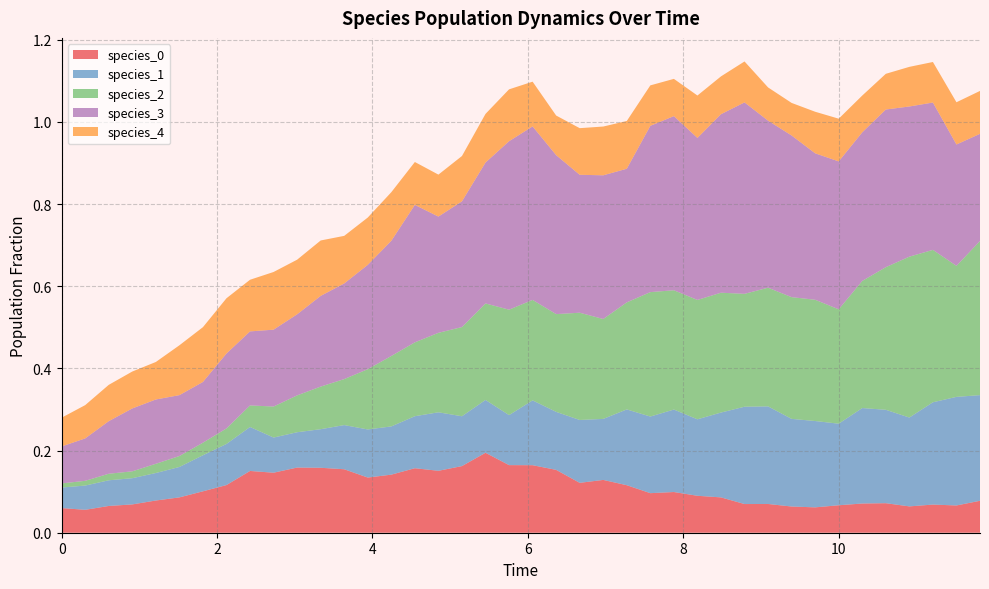

Reading left to right, extract all data points from this chart.

species_0: 0.1	0.1	0.1	0.1	0.1	0.1	0.1	0.1	0.2	0.1	0.2	0.2	0.2	0.1	0.1	0.2	0.2	0.2	0.2	0.2	0.2	0.2	0.1	0.1	0.1	0.1	0.1	0.1	0.1	0.1	0.1	0.1	0.1	0.1	0.1	0.1	0.1	0.1	0.1	0.1
species_1: 0.1	0.1	0.1	0.1	0.1	0.1	0.1	0.1	0.1	0.1	0.1	0.1	0.1	0.1	0.1	0.1	0.1	0.1	0.1	0.1	0.2	0.1	0.2	0.1	0.2	0.2	0.2	0.2	0.2	0.2	0.2	0.2	0.2	0.2	0.2	0.2	0.2	0.2	0.3	0.3
species_2: 0.0	0.0	0.0	0.0	0.0	0.0	0.0	0.0	0.1	0.1	0.1	0.1	0.1	0.1	0.2	0.2	0.2	0.2	0.2	0.3	0.2	0.2	0.3	0.2	0.3	0.3	0.3	0.3	0.3	0.3	0.3	0.3	0.3	0.3	0.3	0.3	0.4	0.4	0.3	0.4
species_3: 0.1	0.1	0.1	0.2	0.2	0.1	0.1	0.2	0.2	0.2	0.2	0.2	0.2	0.3	0.3	0.3	0.3	0.3	0.3	0.4	0.4	0.4	0.3	0.3	0.3	0.4	0.4	0.4	0.4	0.5	0.4	0.4	0.4	0.4	0.4	0.4	0.4	0.4	0.3	0.3
species_4: 0.1	0.1	0.1	0.1	0.1	0.1	0.1	0.1	0.1	0.1	0.1	0.1	0.1	0.1	0.1	0.1	0.1	0.1	0.1	0.1	0.1	0.1	0.1	0.1	0.1	0.1	0.1	0.1	0.1	0.1	0.1	0.1	0.1	0.1	0.1	0.1	0.1	0.1	0.1	0.1